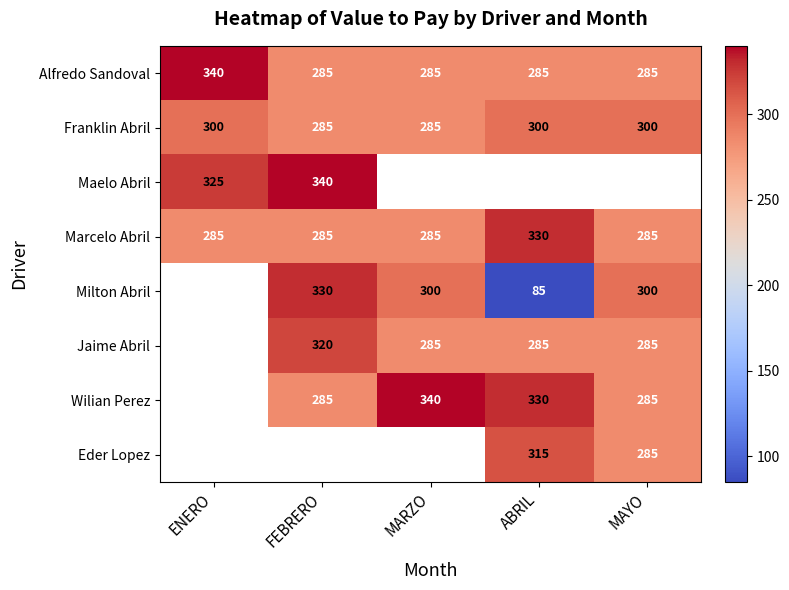

Is it true that Wilian Perez equals 285 at FEBRERO?

True